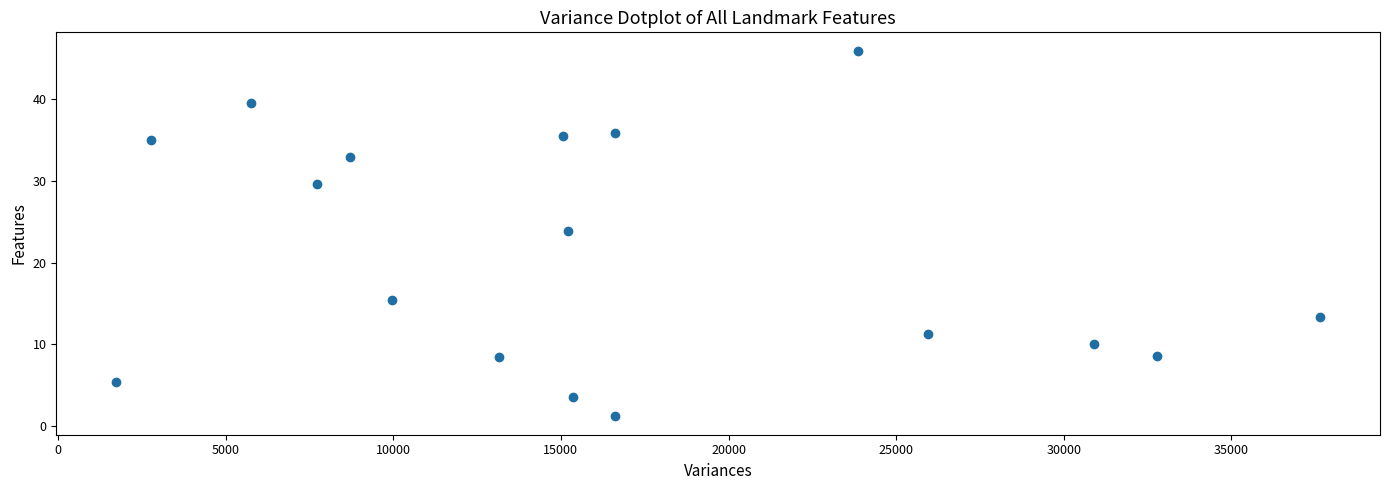

What Y value in the scatter plot is closest to 23?

23.9